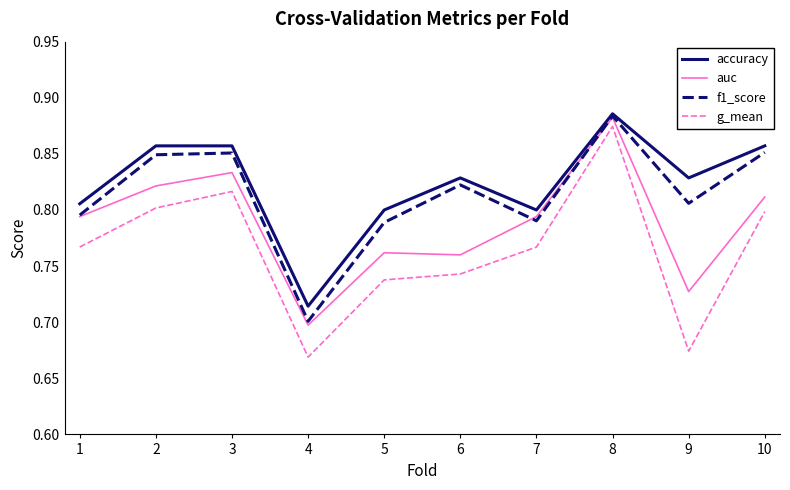

Rank the series by their average value, from highest to lowest.

accuracy, f1_score, auc, g_mean